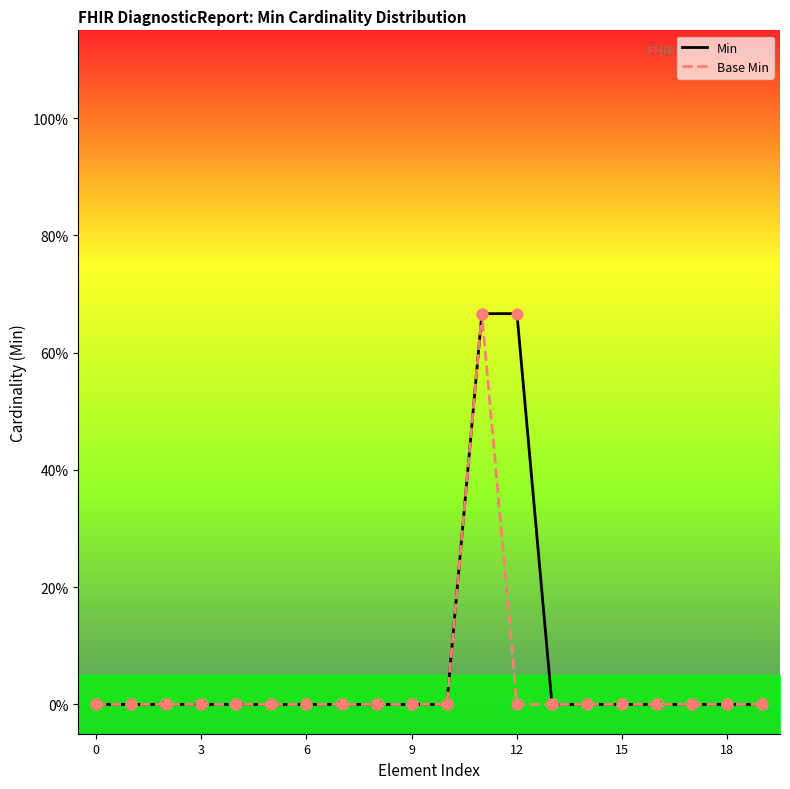

What are all the series names shown in the legend?

Min, Base Min